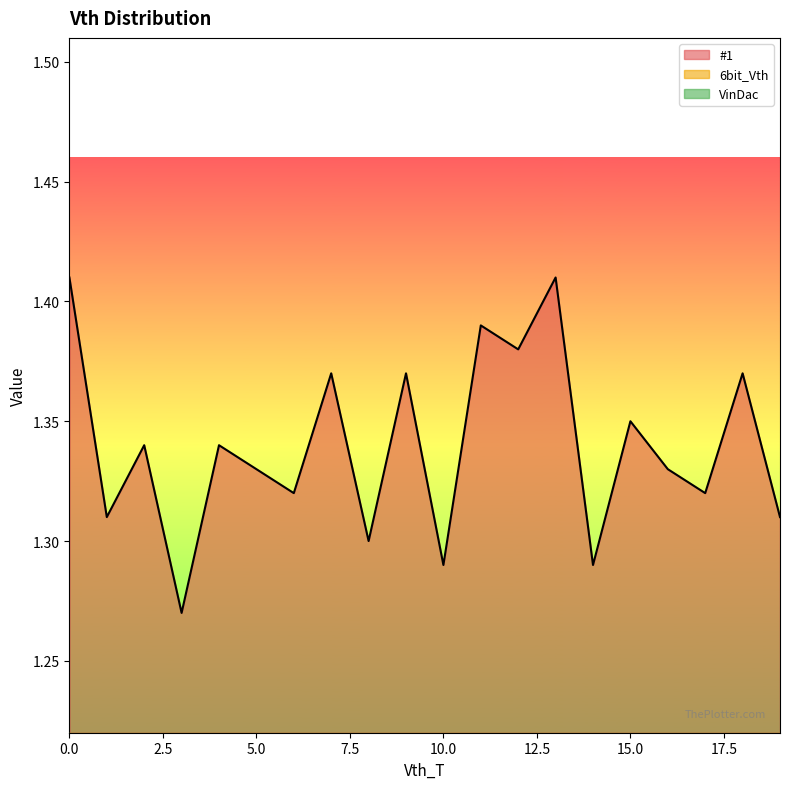

The value of #1 at 5.0 is 2.3. True or false?

False